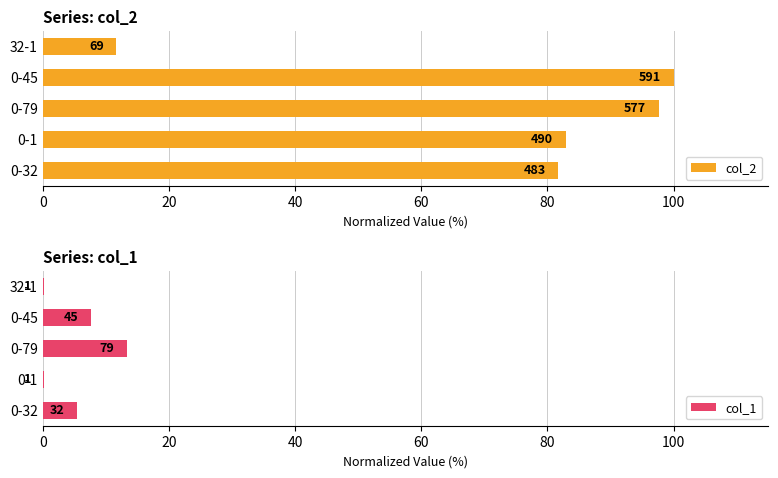

What is the maximum value for col_1?

13.4